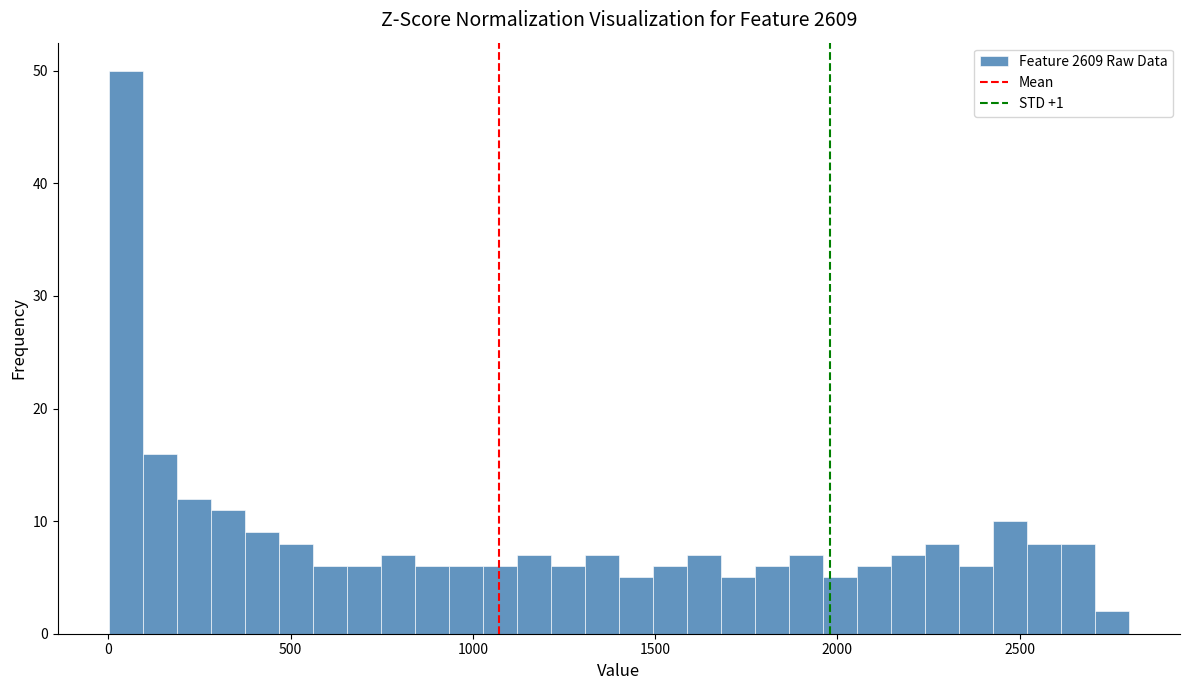

Around what value on the x-axis is the tallest bar? Give the approximate position of its centre, as read against the axis.

50